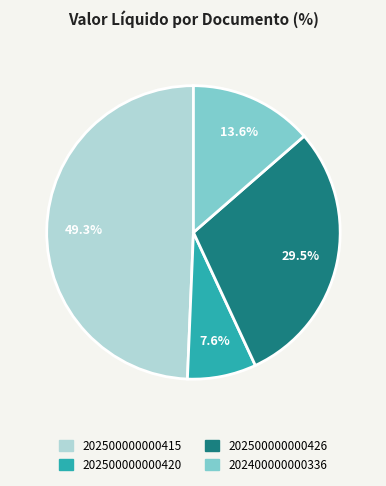

What is the ratio of the value at 202500000000426 to the value at 202500000000420?

3.9